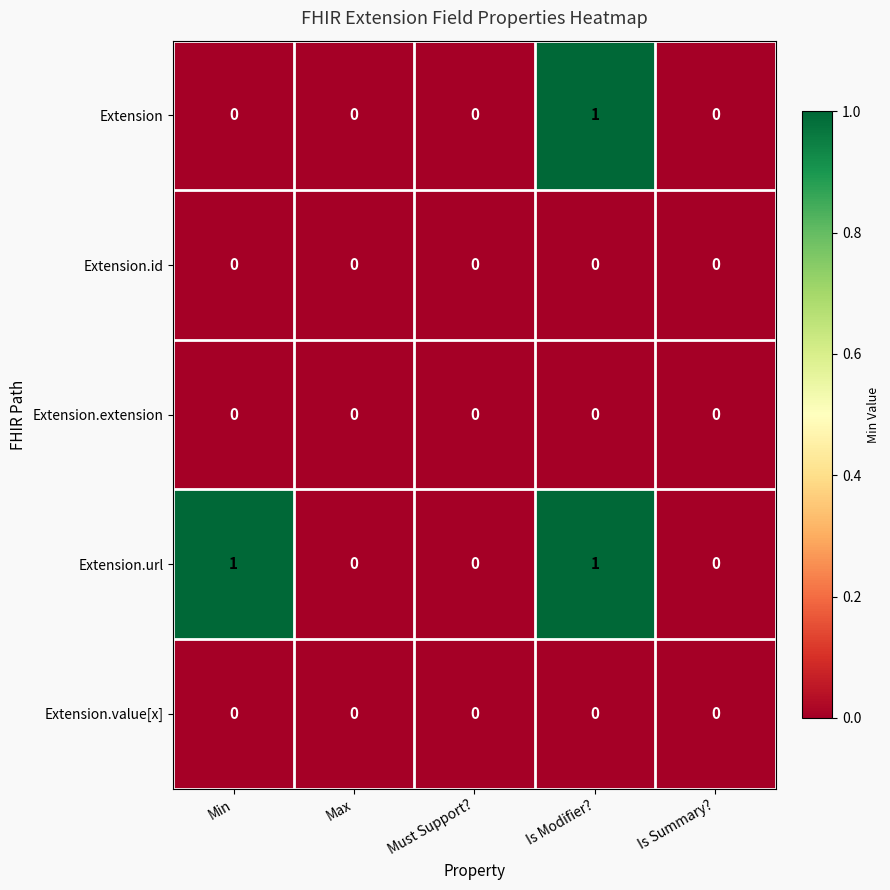

At which category is the sum across all series the highest?

Is Modifier?